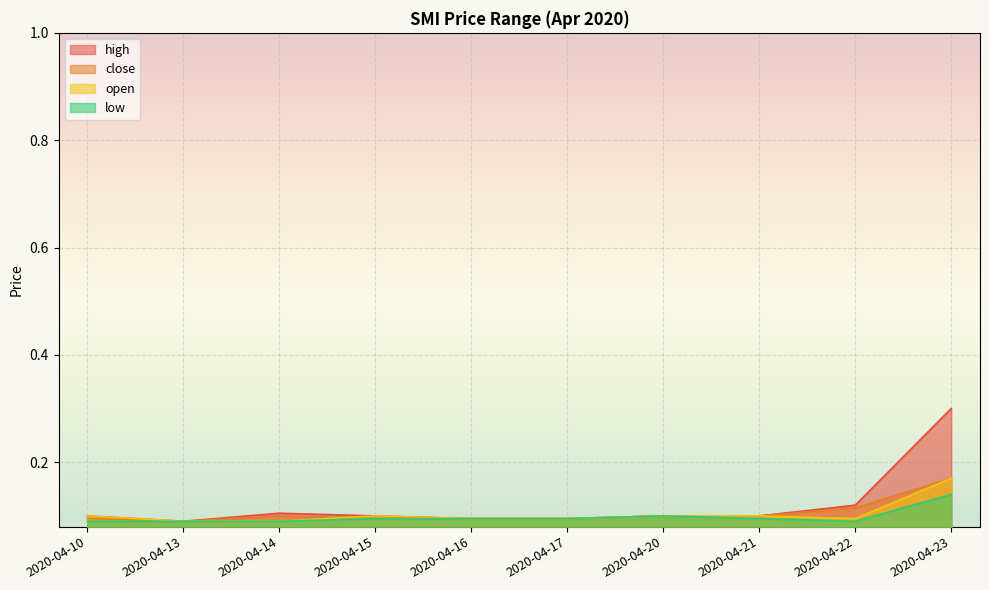

Between 2020-04-13 and 2020-04-23, which series saw the biggest shift?

high